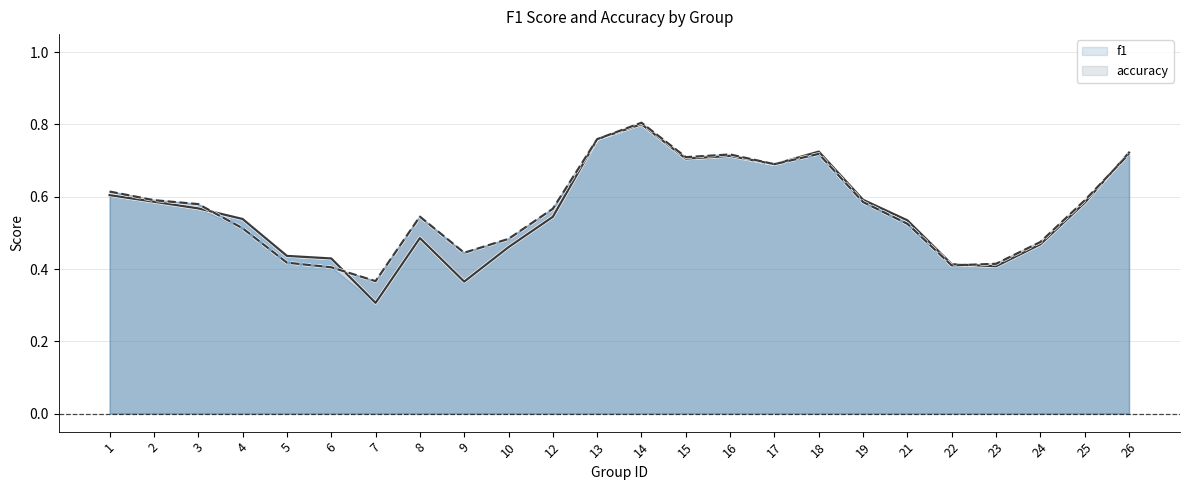

Reading right to left, list all the values displayed in this chart.

f1: 26=0.7	25=0.6	24=0.5	23=0.4	22=0.4	21=0.5	19=0.6	18=0.7	17=0.7	16=0.7	15=0.7	14=0.8	13=0.8	12=0.5	10=0.5	9=0.4	8=0.5	7=0.3	6=0.4	5=0.4	4=0.5	3=0.6	2=0.6	1=0.6
accuracy: 26=0.7	25=0.6	24=0.5	23=0.4	22=0.4	21=0.5	19=0.6	18=0.7	17=0.7	16=0.7	15=0.7	14=0.8	13=0.8	12=0.6	10=0.5	9=0.4	8=0.5	7=0.4	6=0.4	5=0.4	4=0.5	3=0.6	2=0.6	1=0.6